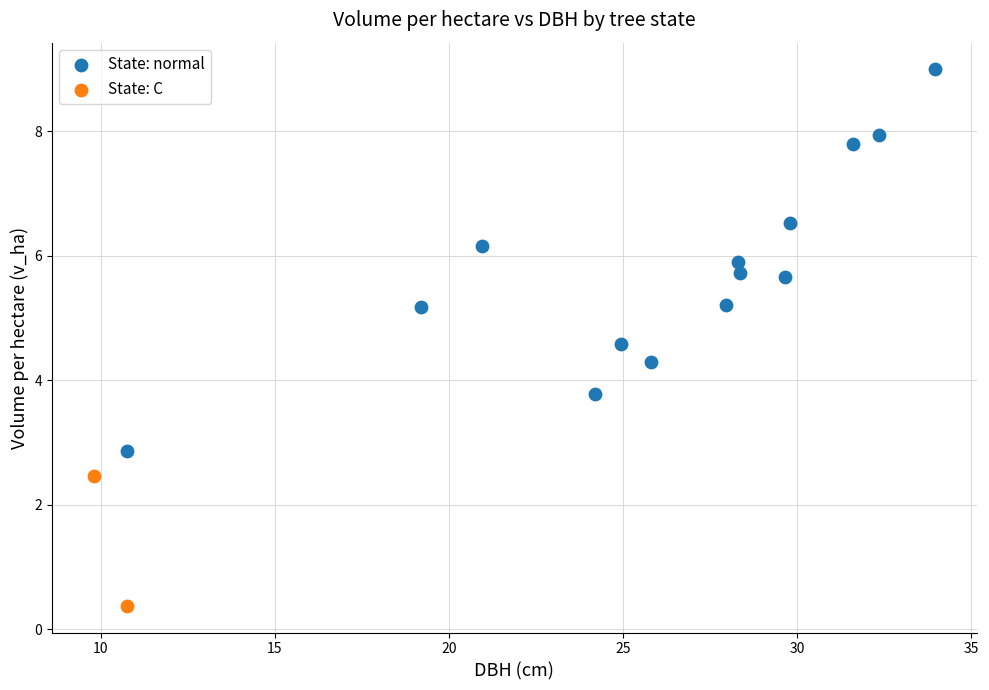

What are all the series names shown in the legend?

State: normal, State: C